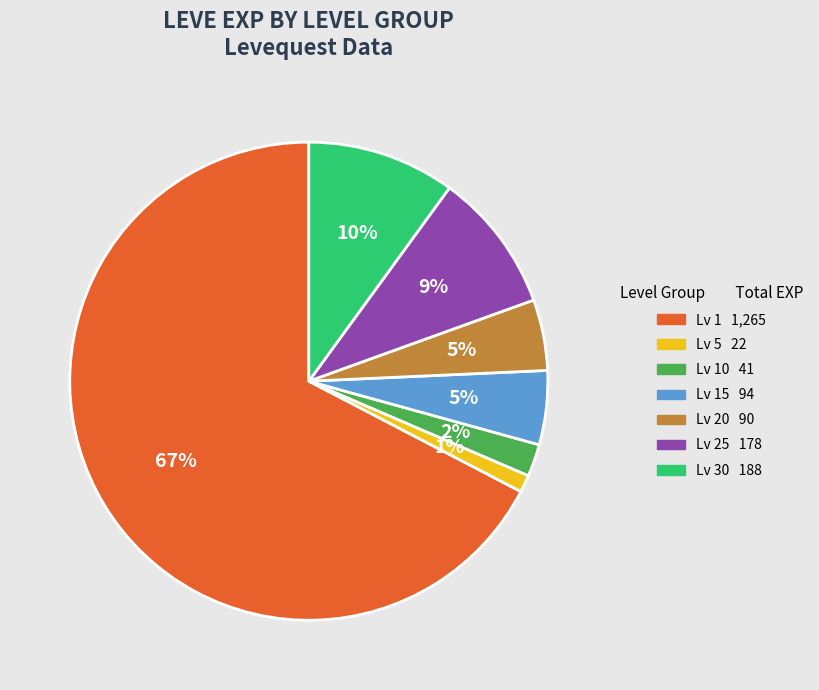

Is there any slice that represents more than half of the pie?

Yes